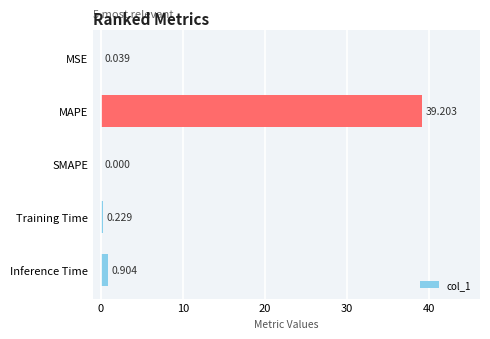

Between Inference Time and SMAPE, which is larger?

Inference Time